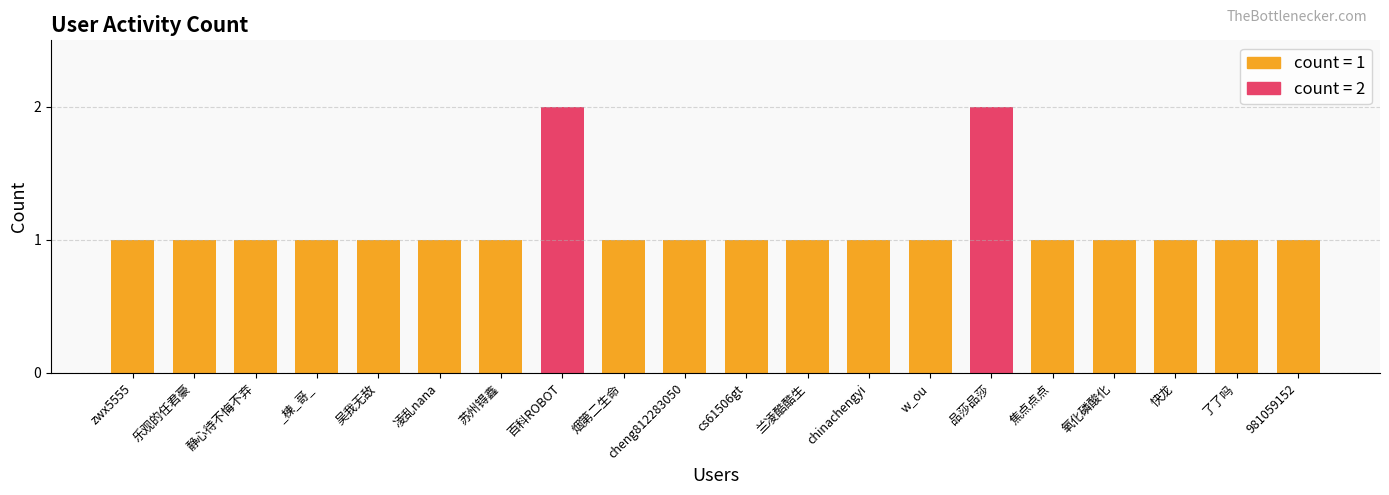

True or false: the data shows 1 at 烟第二生命.

True